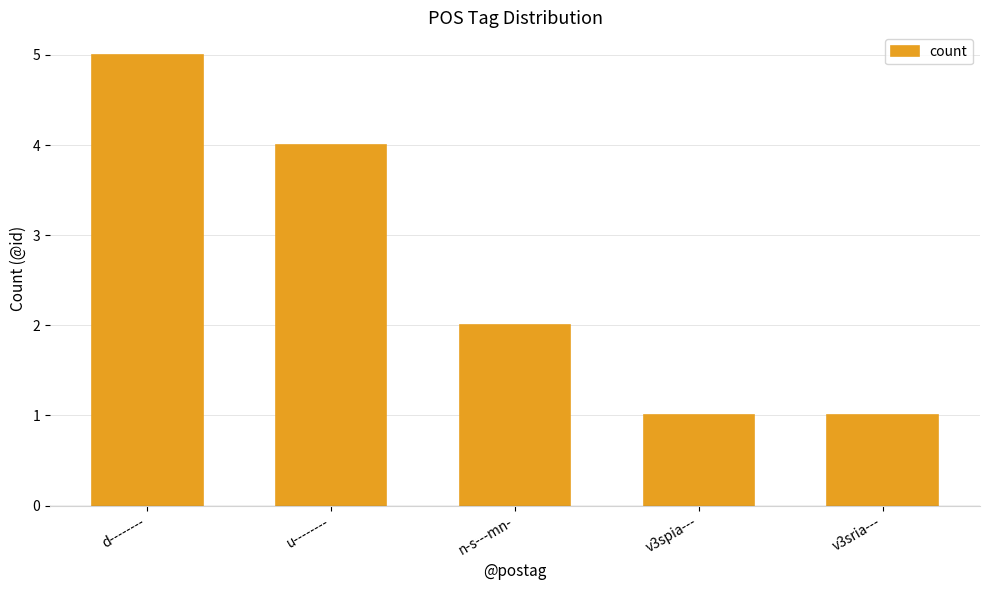

Reading right to left, list all the values displayed in this chart.

1	1	2	4	5